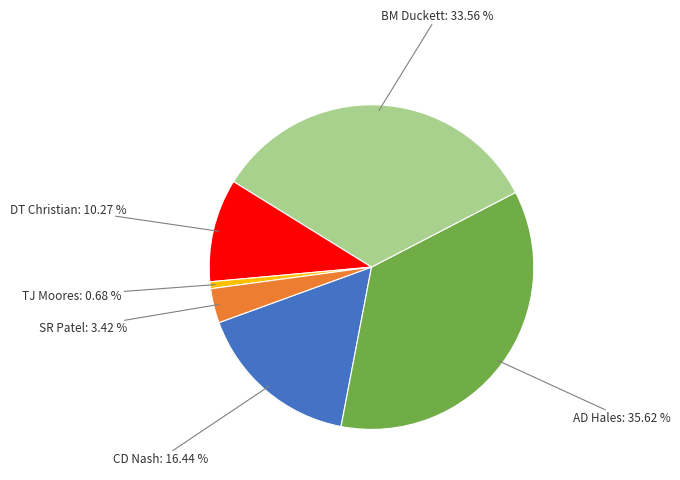

To the nearest percent, what portion does BM Duckett represent?

34%